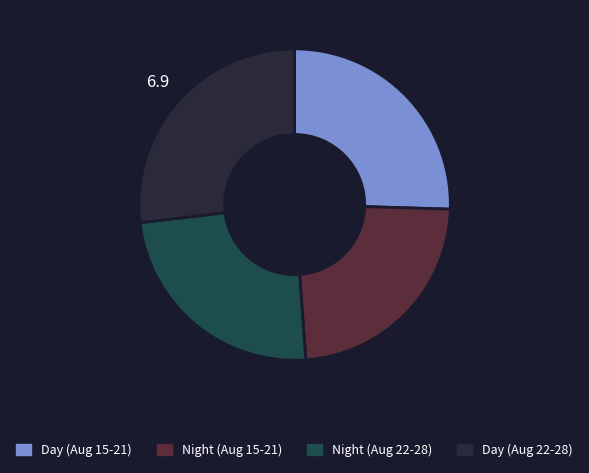

Is there any slice that represents more than half of the pie?

No